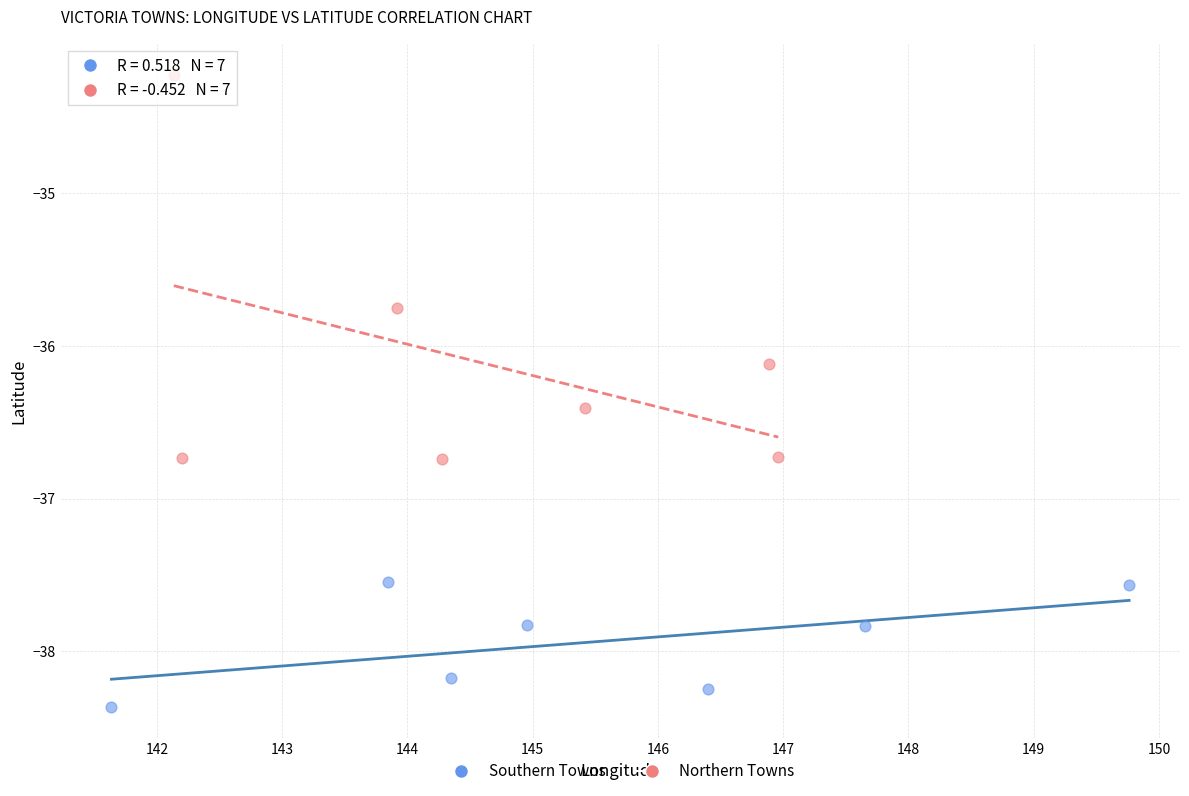

Which series contains the highest Y value?

Northern Towns